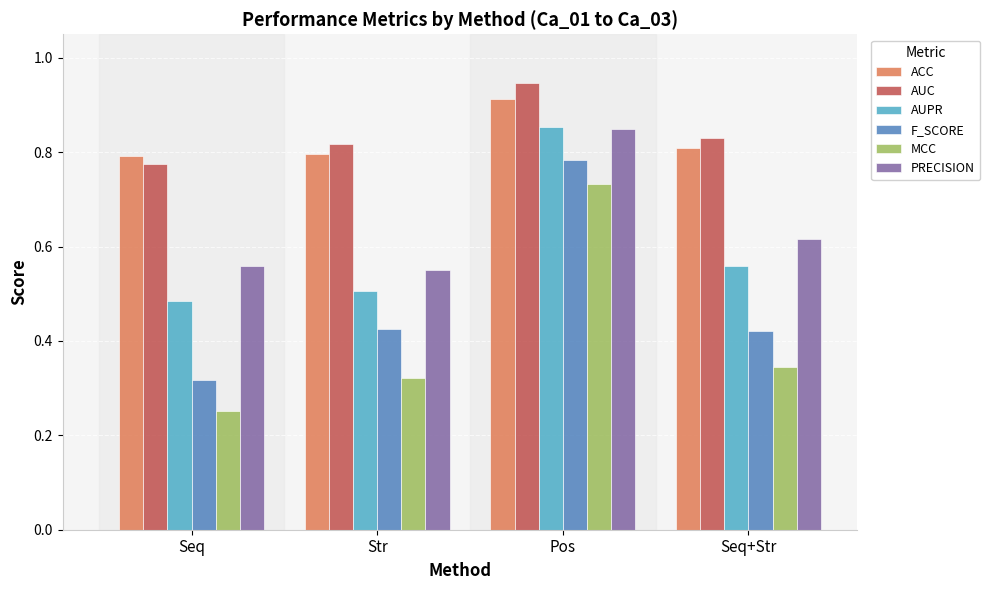

Where is MCC nearest to the value 0?

Seq